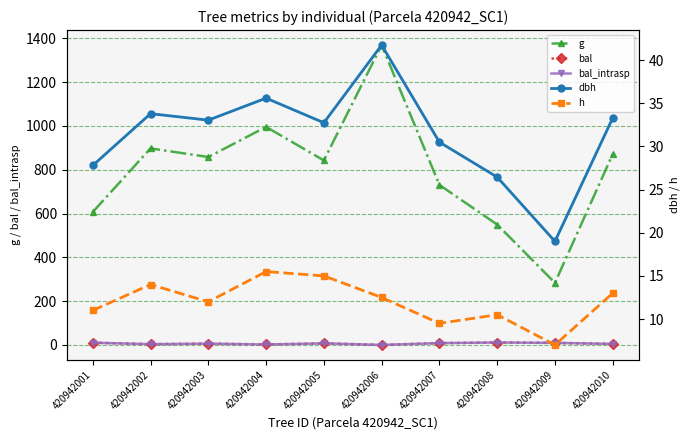

How many data points in bal are less than 7?

5